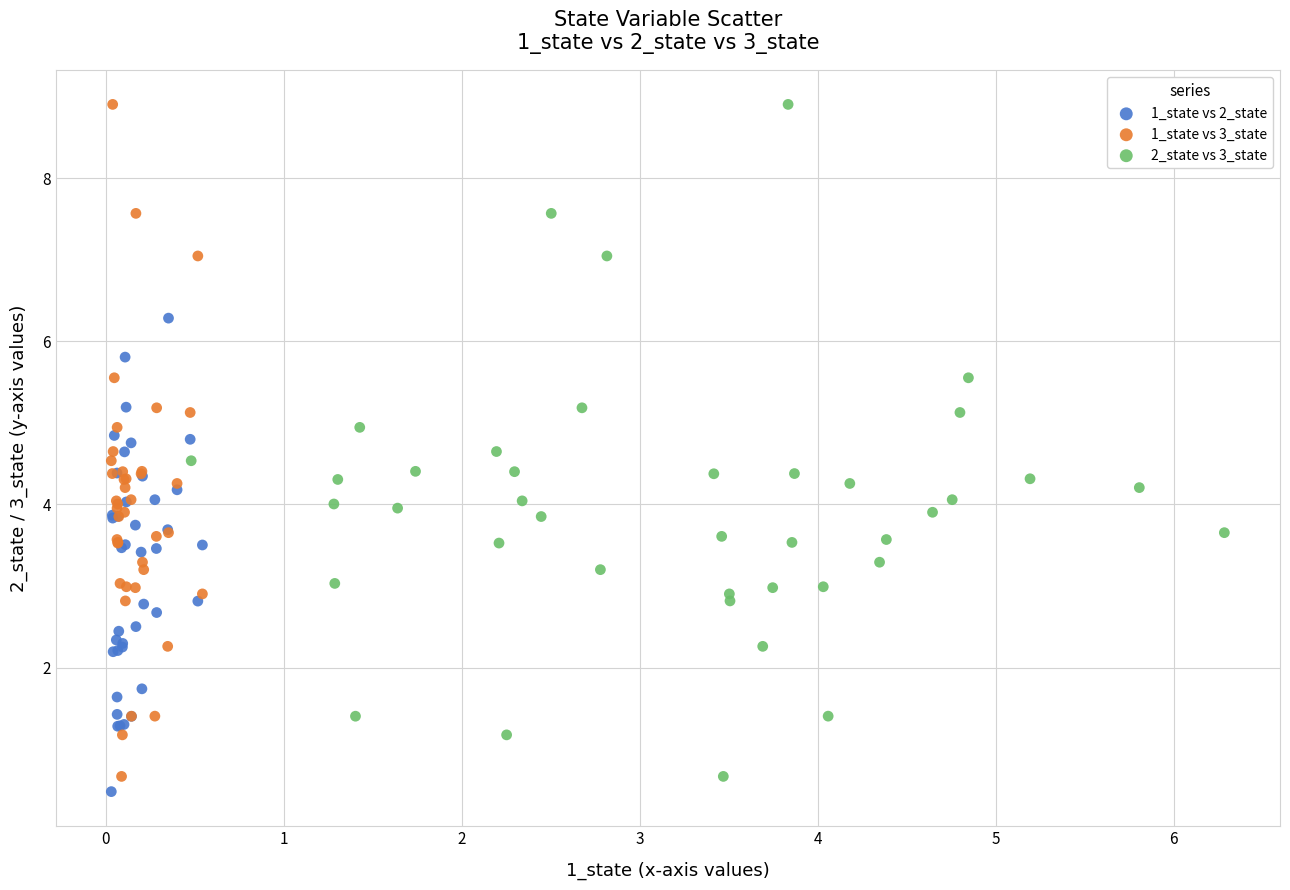

What are all the series names shown in the legend?

1_state vs 2_state, 1_state vs 3_state, 2_state vs 3_state